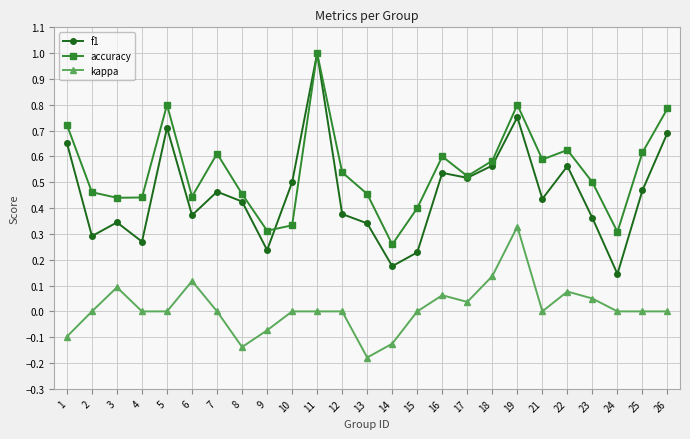

The value of kappa at 18 is 0.1. True or false?

True